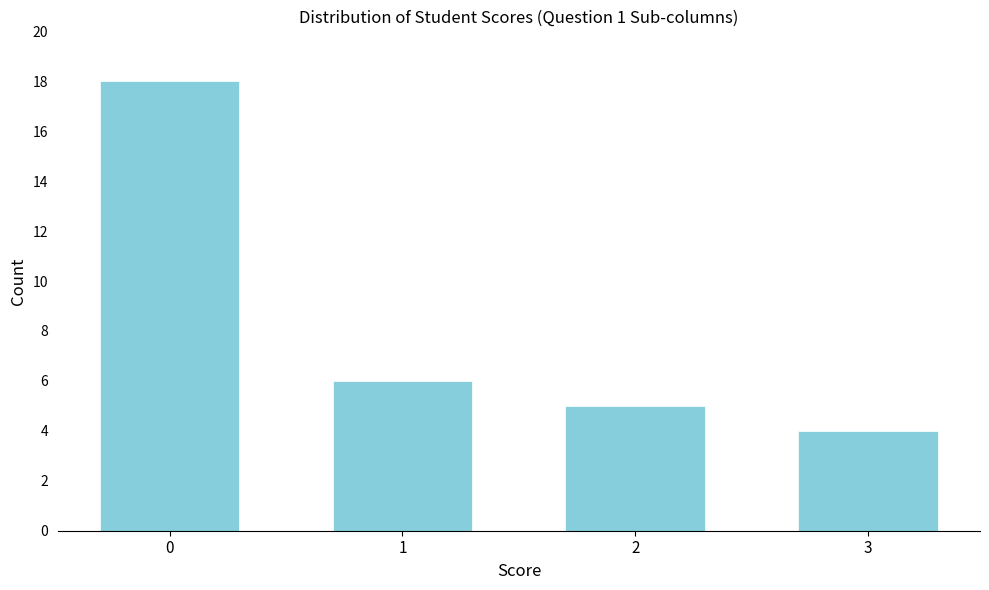

Reading right to left, extract all data points from this chart.

3=4	2=5	1=6	0=18